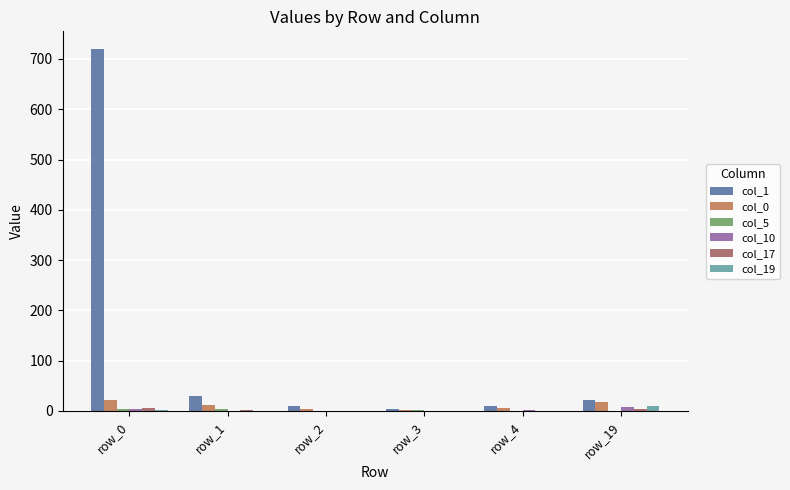

At which category is the sum across all series the highest?

row_0